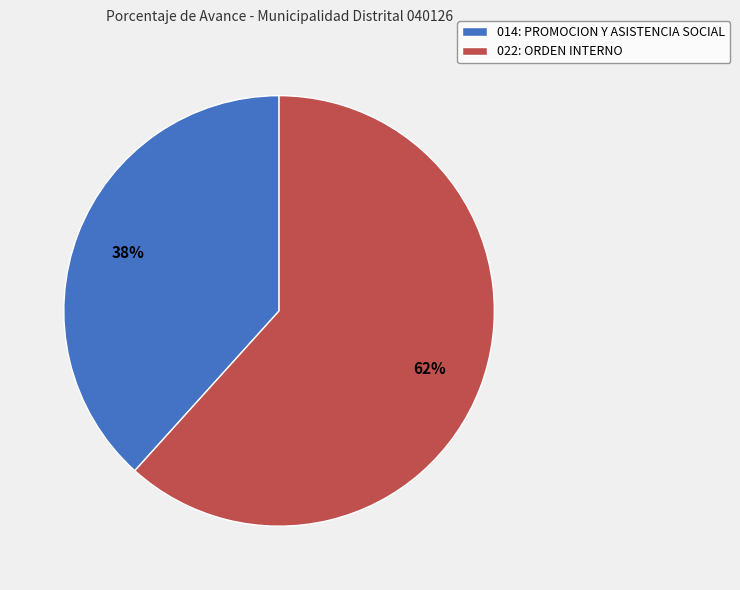

To the nearest percent, what is the combined percentage of 022: ORDEN INTERNO and 014: PROMOCION Y ASISTENCIA SOCIAL?

100%